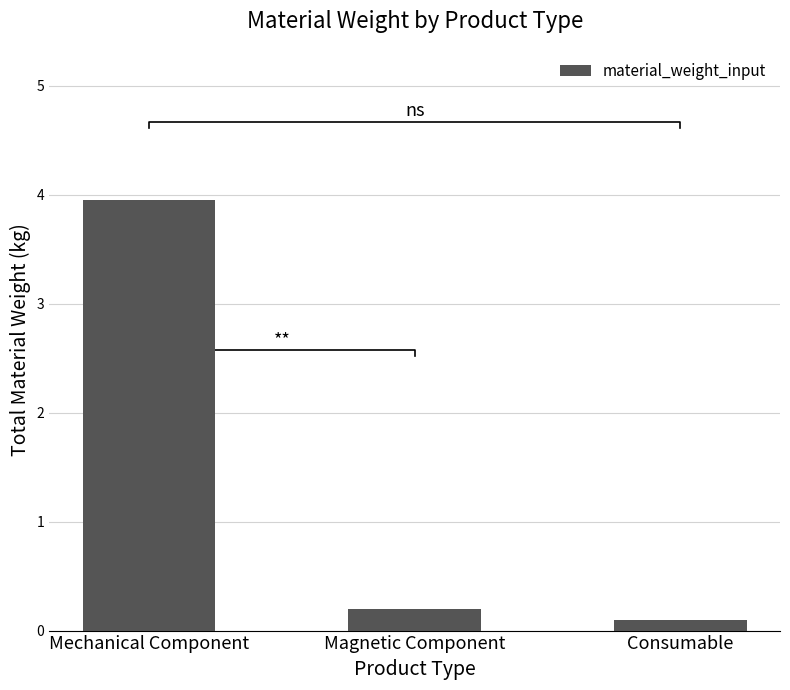

What is the value of the 1st bar from the left?

4.0